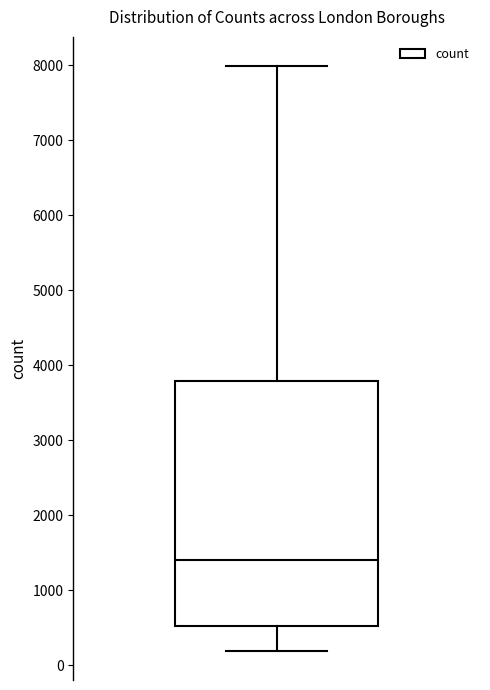

Transcribe this box plot: give where the median line is, the range the box spans, and where the two whiskers end, as read against the y-axis. The values are not printed on the chart, so give them approximately, as read against the axis.

median 1400, box 500 to 3800, whiskers 200 to 8000